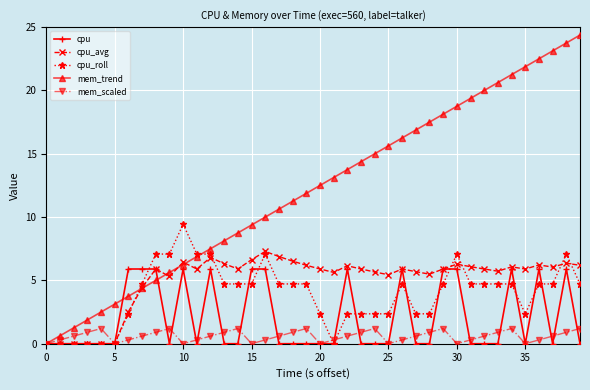

Which series ends up on top after the final intersection of cpu_avg and mem_trend?

mem_trend